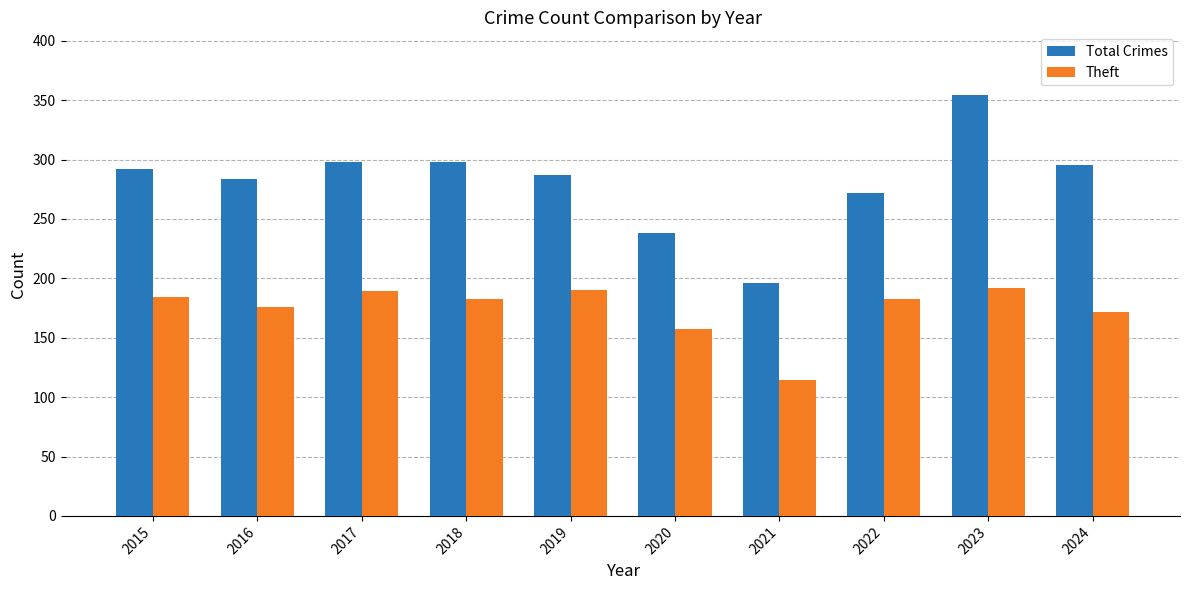

Which series has the widest spread of values?

Total Crimes